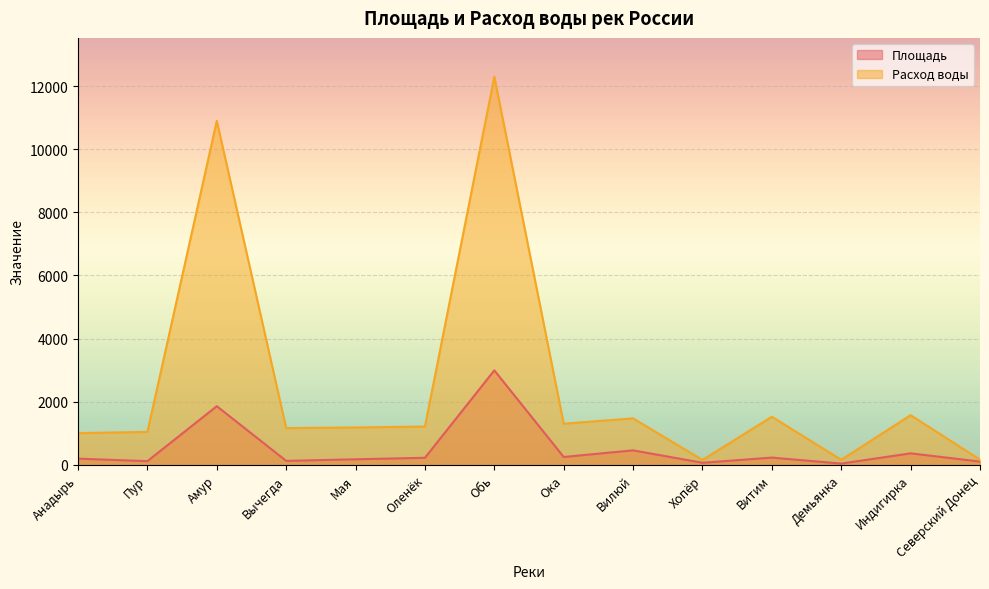

What is the label of the 5th point from the left?

Мая